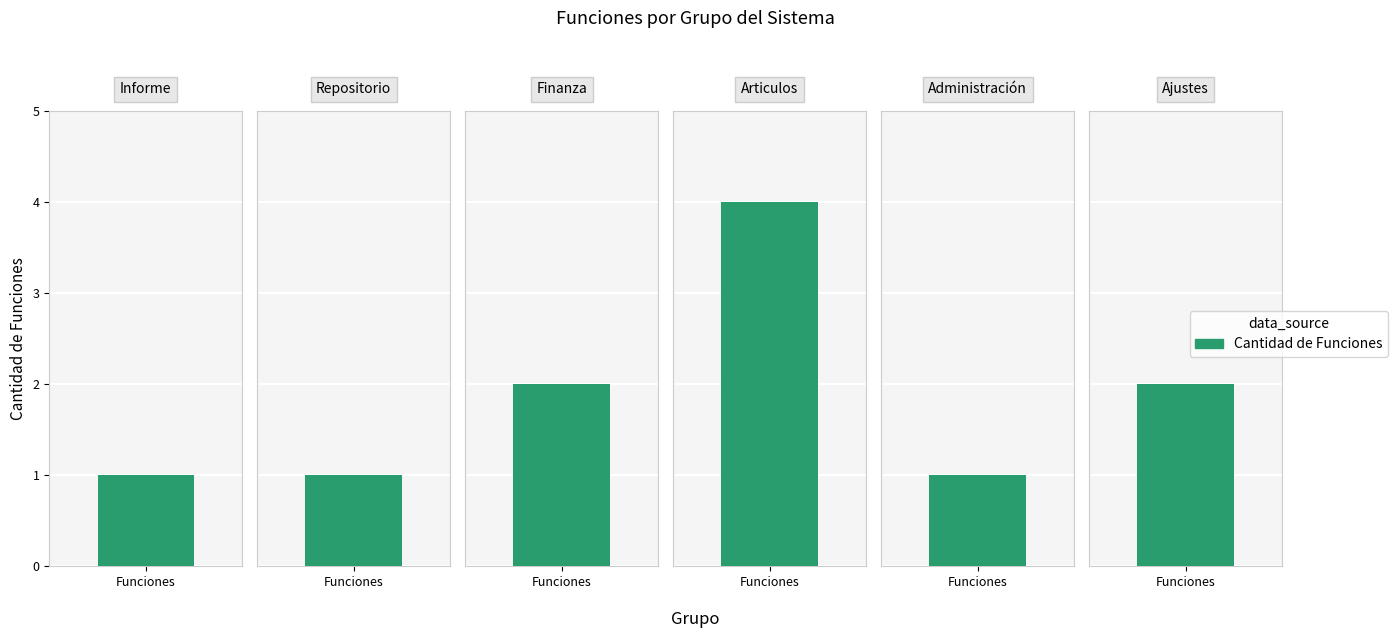

The chart shows a value of 1 at Administración. True or false?

True